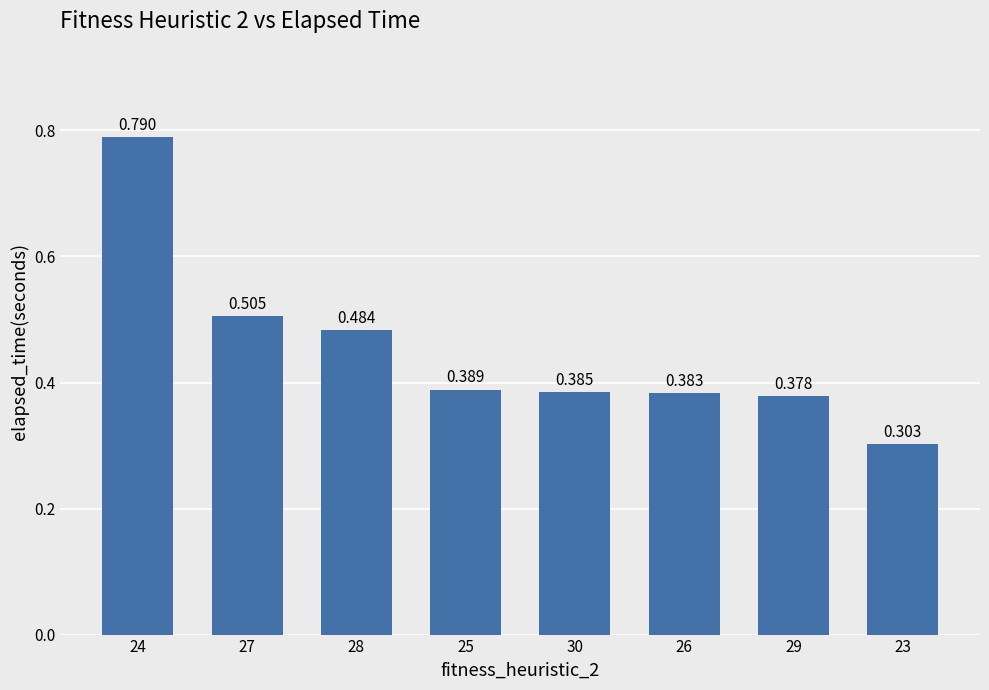

What is the difference between the maximum and minimum values?

0.5